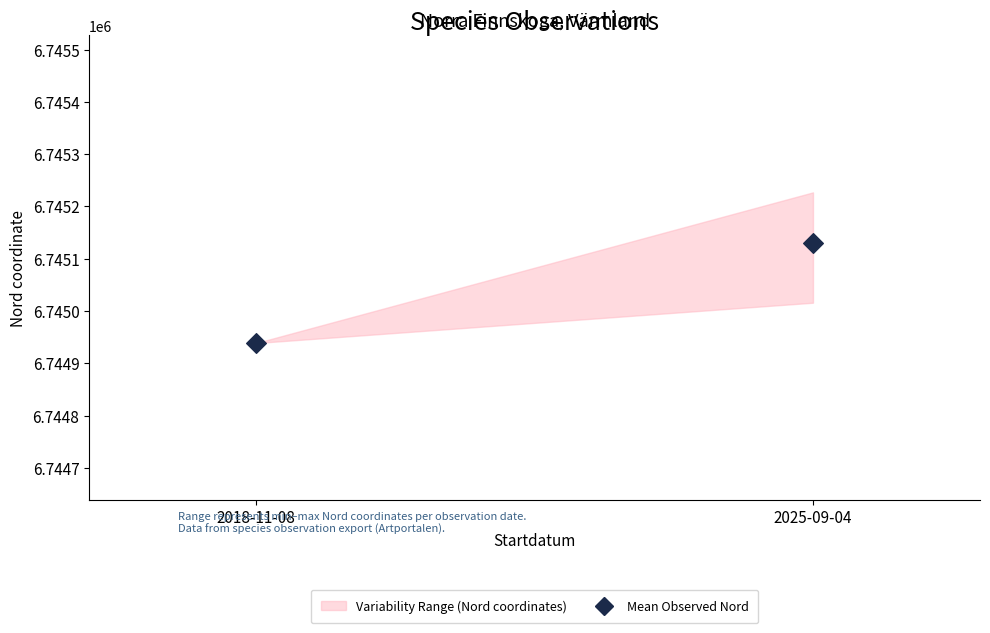

What is the average Y value?

6745034.1